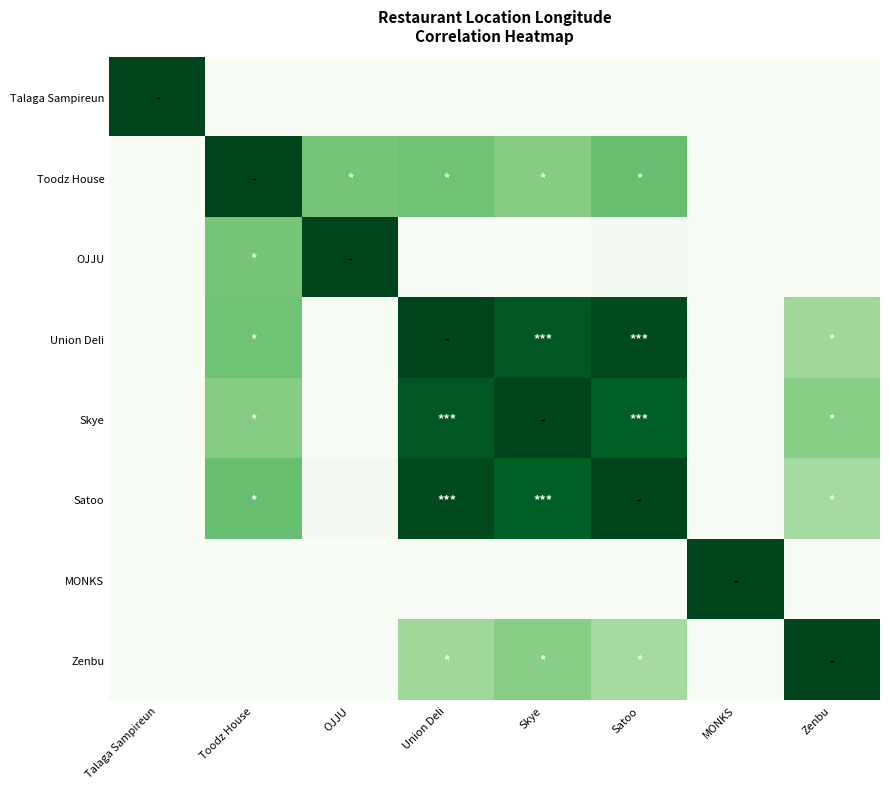

What is the spread (max minus min) of values at Toodz House?

1.0